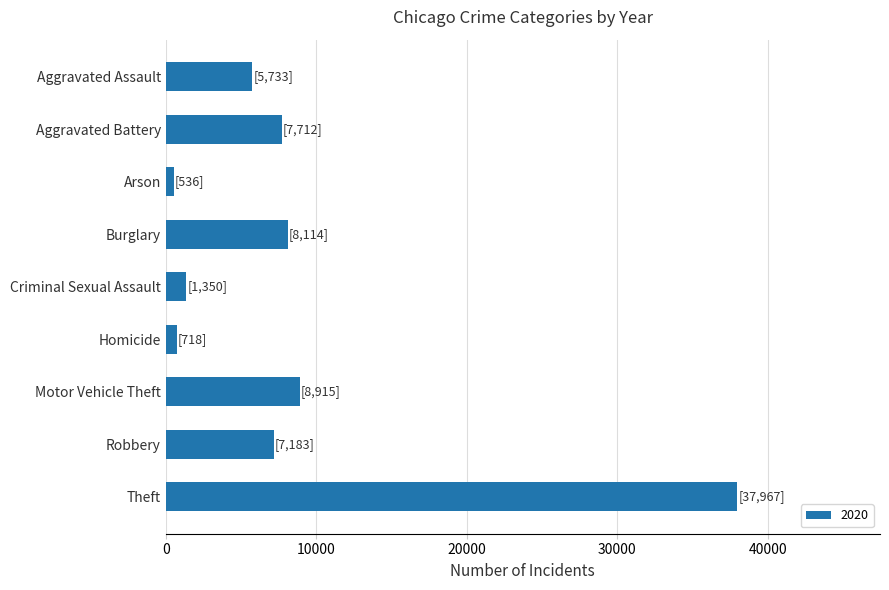

Which category has the highest value across all series?

Theft